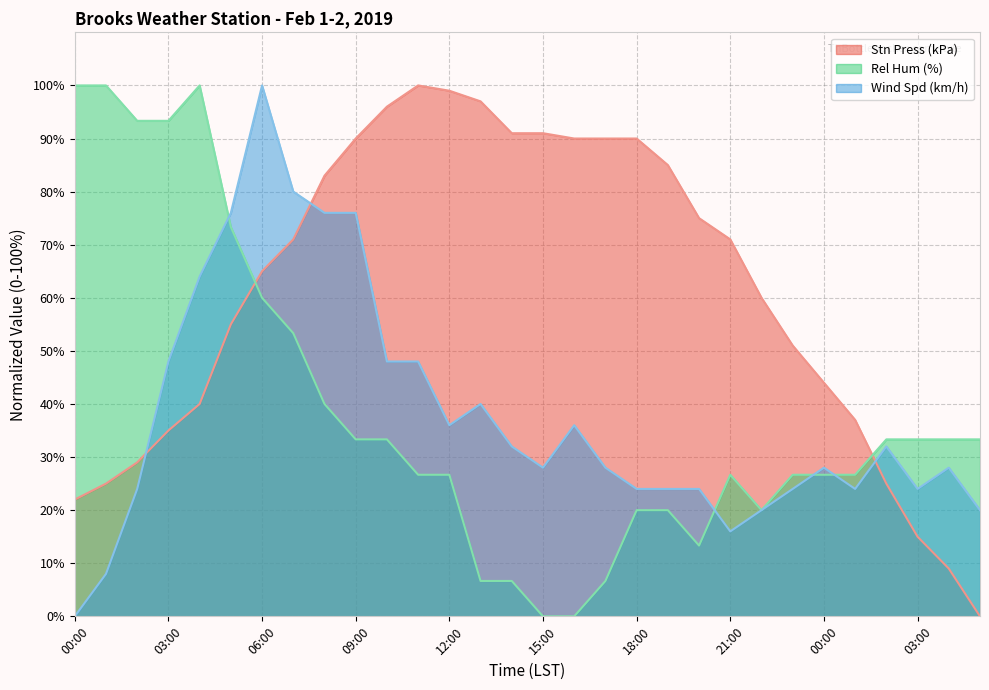

Rank the series by their maximum value, from highest to lowest.

Stn Press (kPa), Rel Hum (%), Wind Spd (km/h)